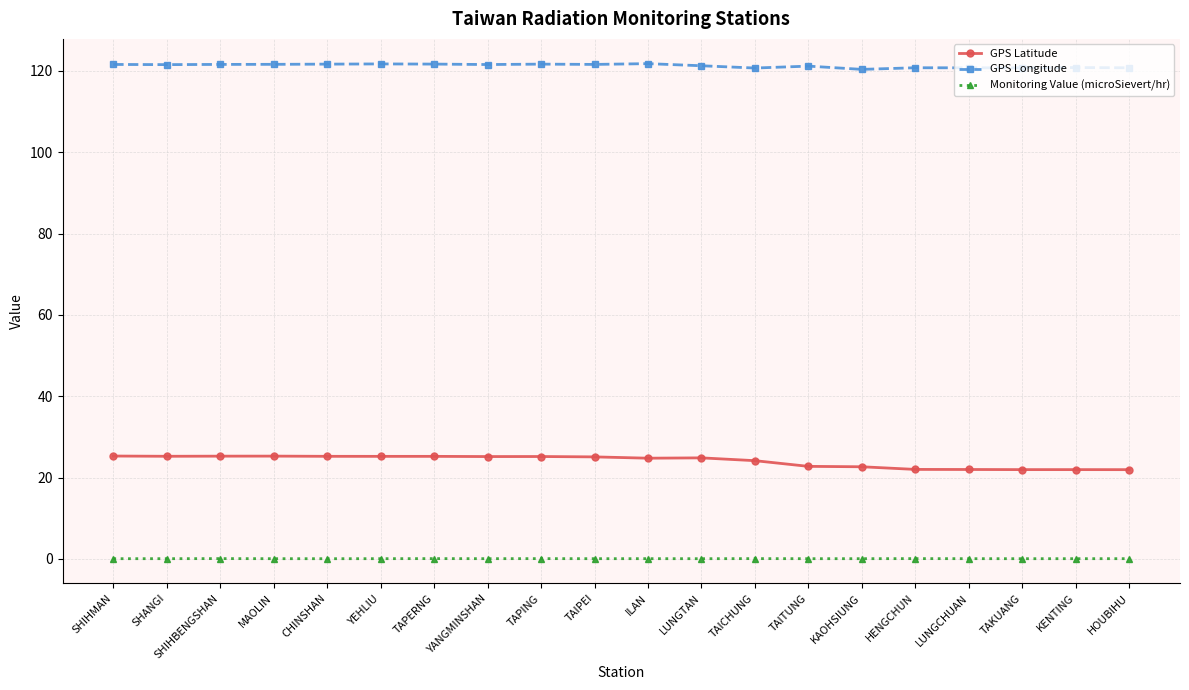

What are all the series names shown in the legend?

GPS Latitude, GPS Longitude, Monitoring Value (microSievert/hr)